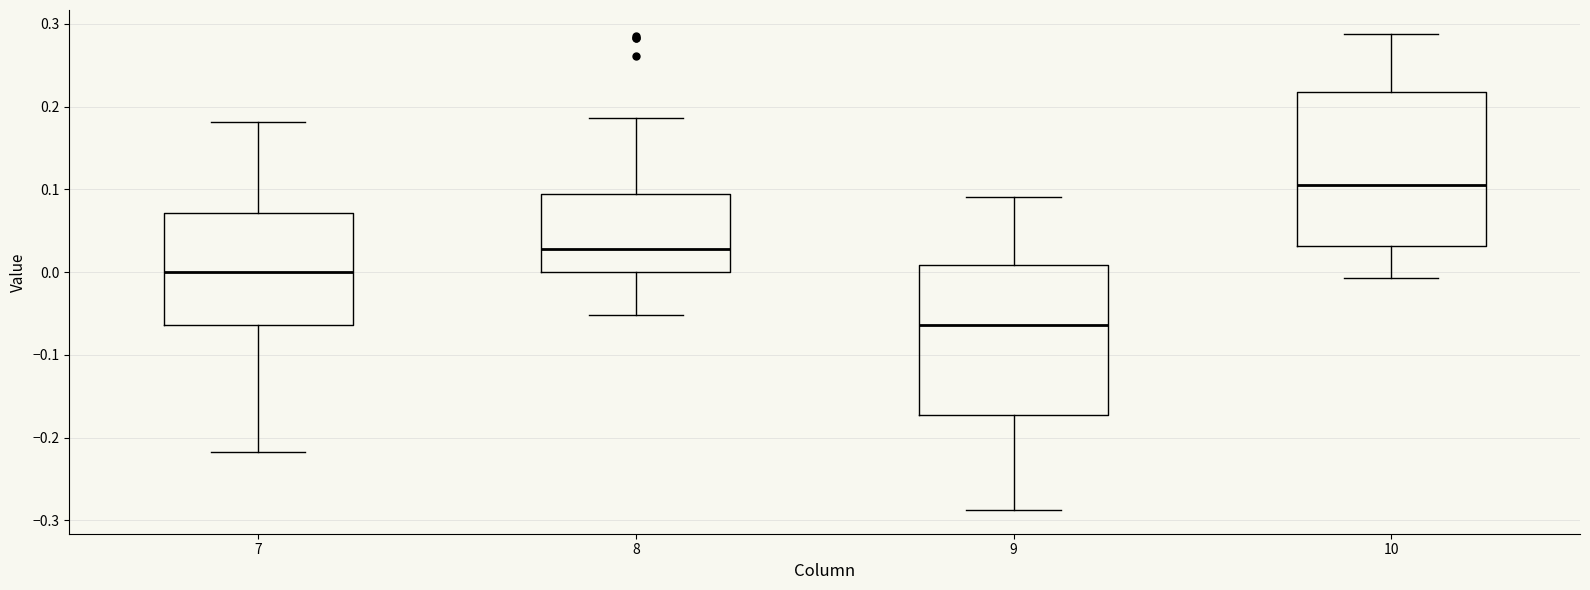

Reading left to right, read every box against the y-axis: the position of its median line, the range the box covers, and the ends of its whiskers. The values are not printed on the chart, so give them approximately, as read against the axis.

7: median 0.00, box -0.06 to 0.07, whiskers -0.22 to 0.18
8: median 0.03, box 0.00 to 0.09, whiskers -0.05 to 0.19
9: median -0.06, box -0.17 to 0.01, whiskers -0.29 to 0.09
10: median 0.10, box 0.03 to 0.22, whiskers -0.01 to 0.29